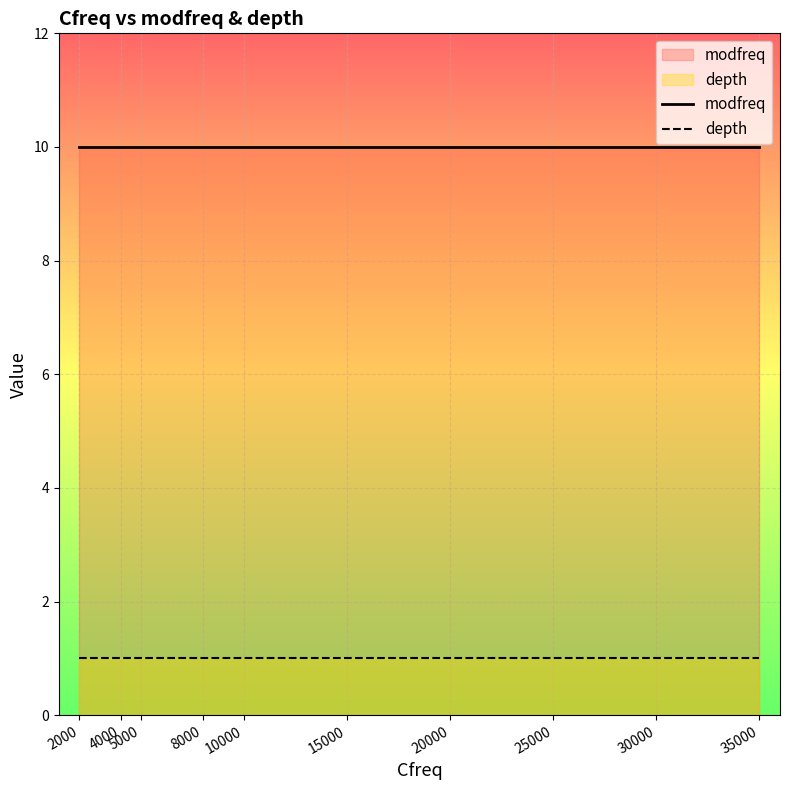

Rank the series by their maximum value, from lowest to highest.

depth, modfreq